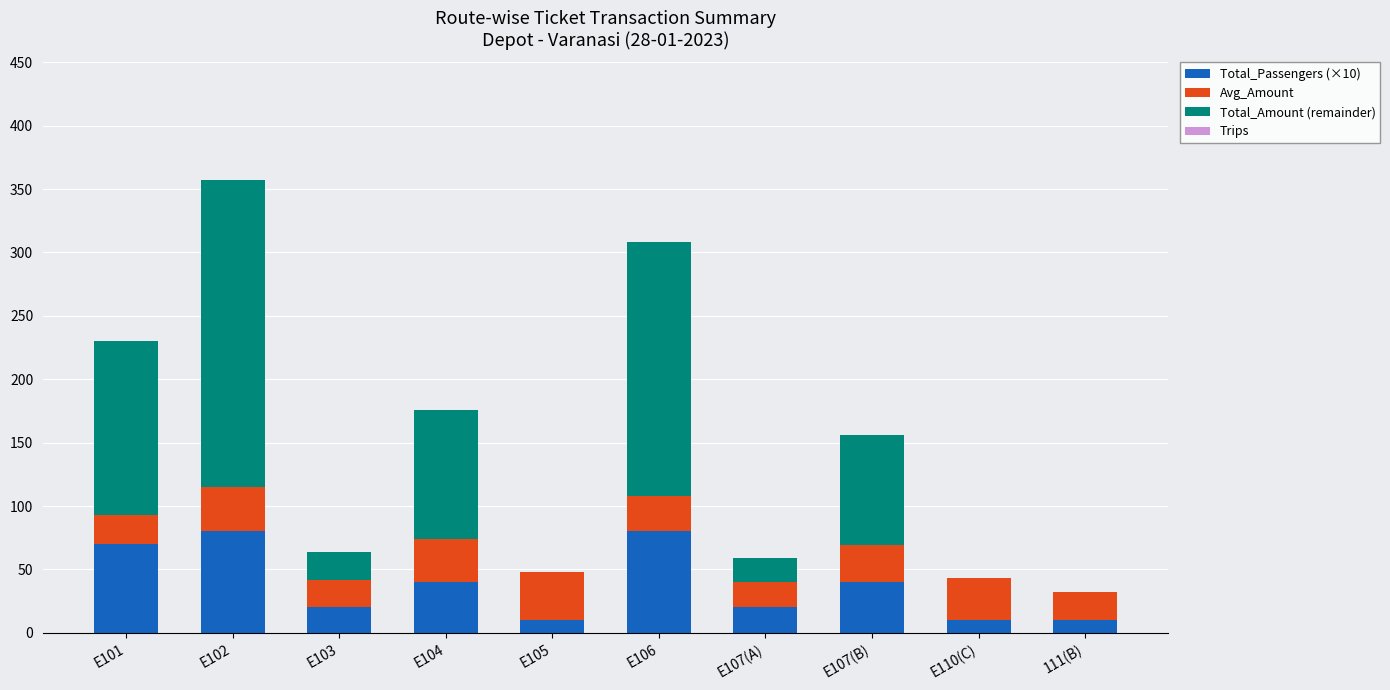

What is the total value across all series at E105?

48